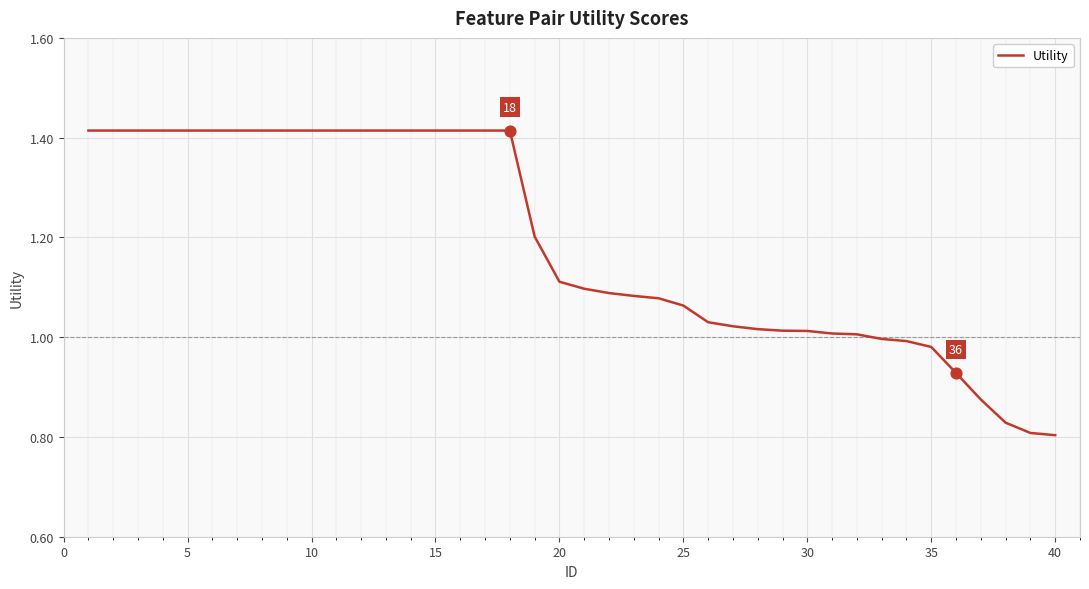

What is the difference between the maximum and minimum values?

0.6